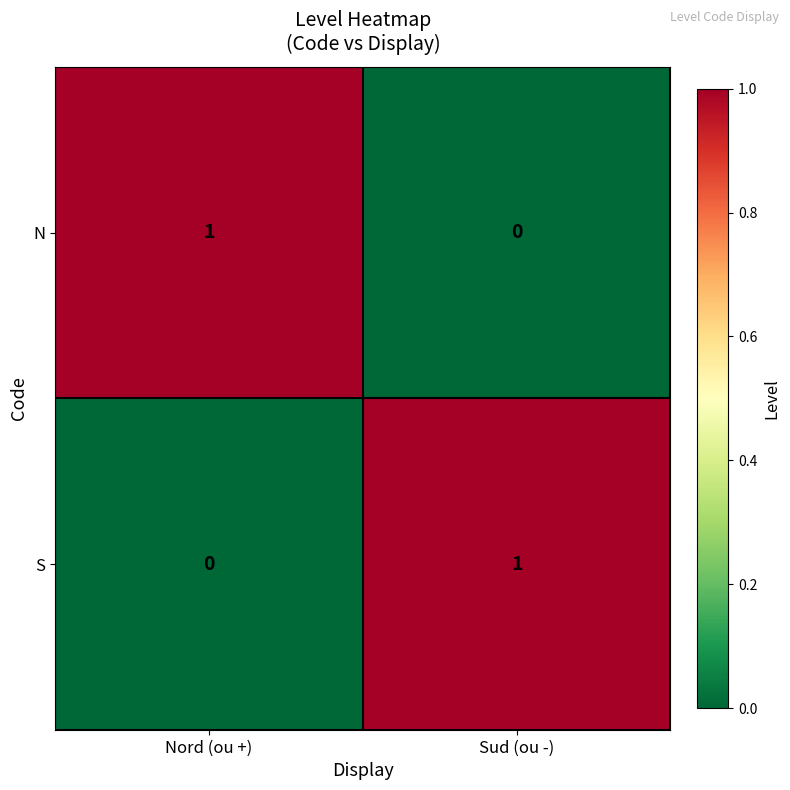

What is the difference between the highest and lowest values at Nord (ou +)?

1